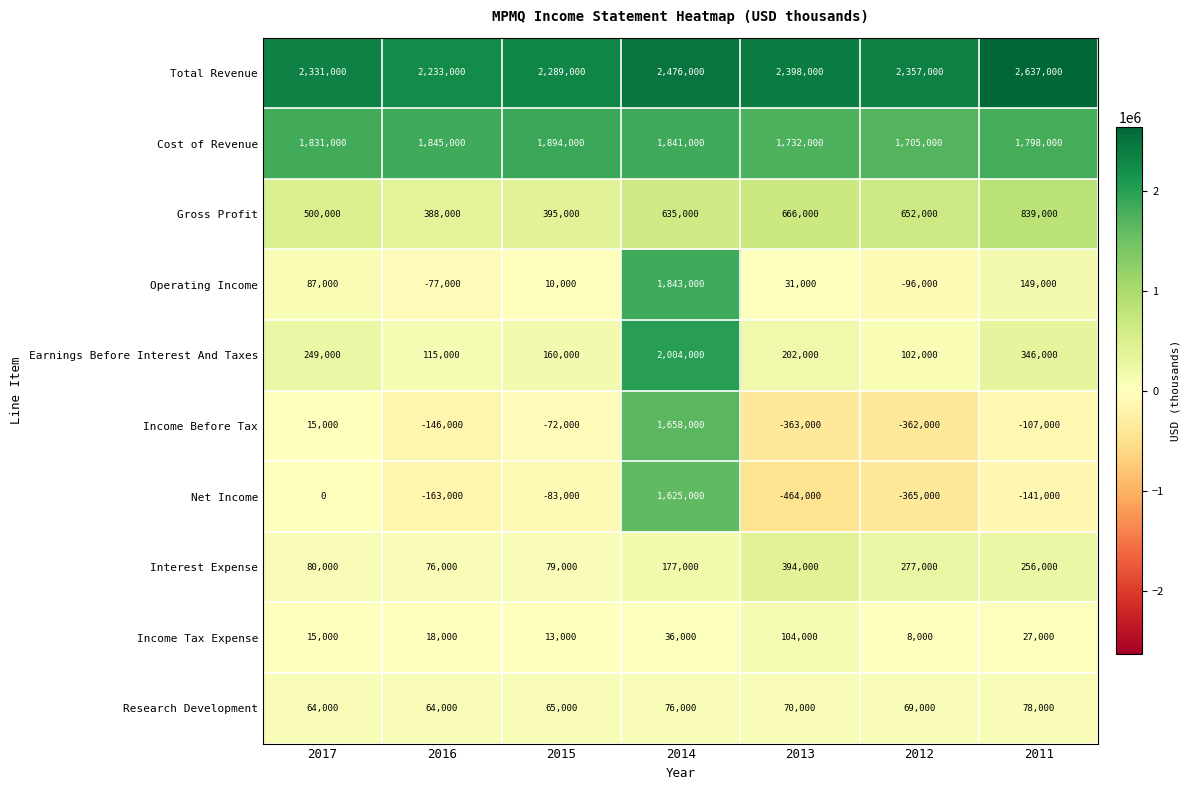

Is the value of Income Before Tax at 2012 greater than the value of Earnings Before Interest And Taxes at 2016?

No